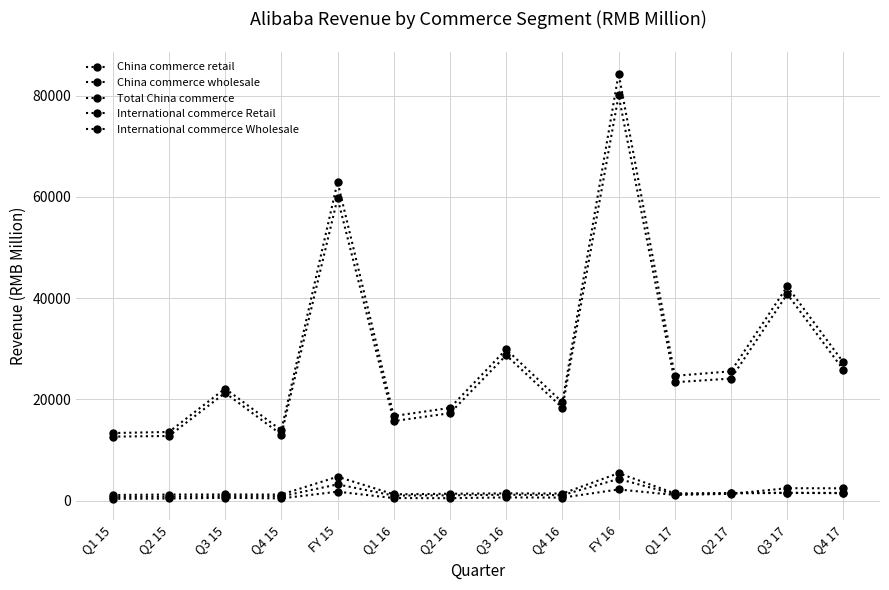

Rank the series by their maximum value, from lowest to highest.

International commerce Retail, China commerce wholesale, International commerce Wholesale, China commerce retail, Total China commerce